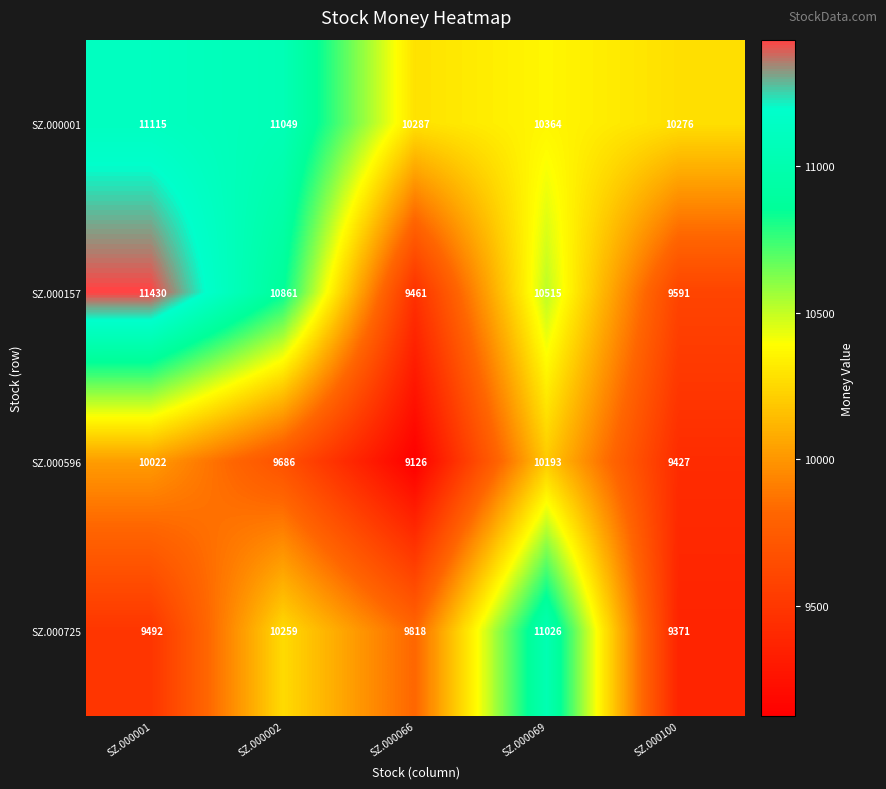

At how many categories does at least one series exceed 9797?

5